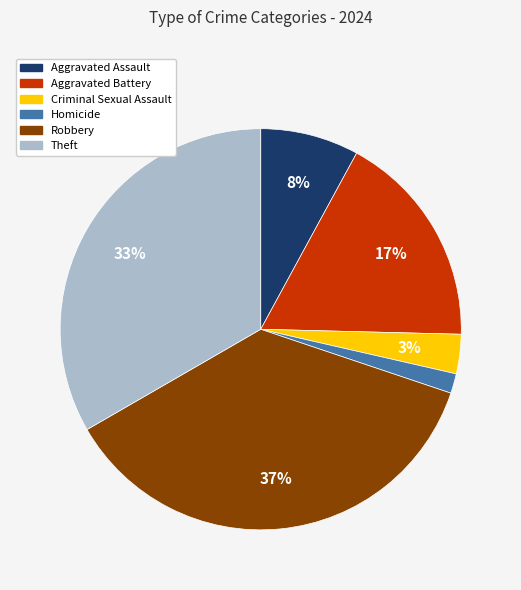

Which slice is the smallest?

Homicide